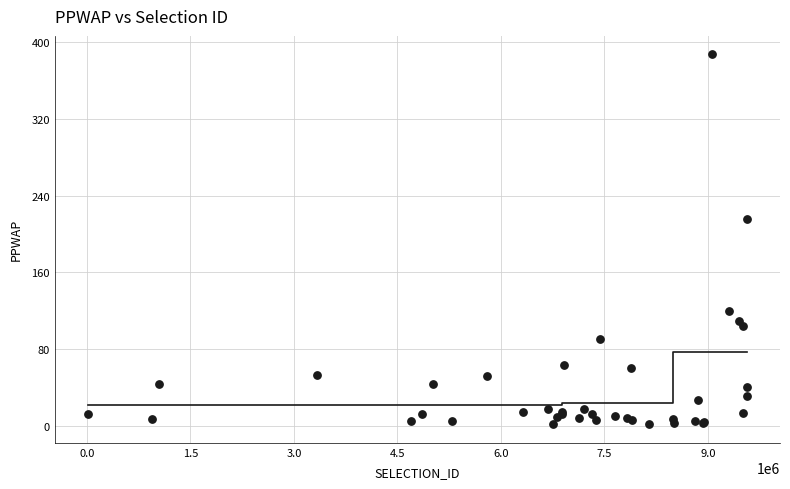

What Y value in the scatter plot is closest to 194?

215.8